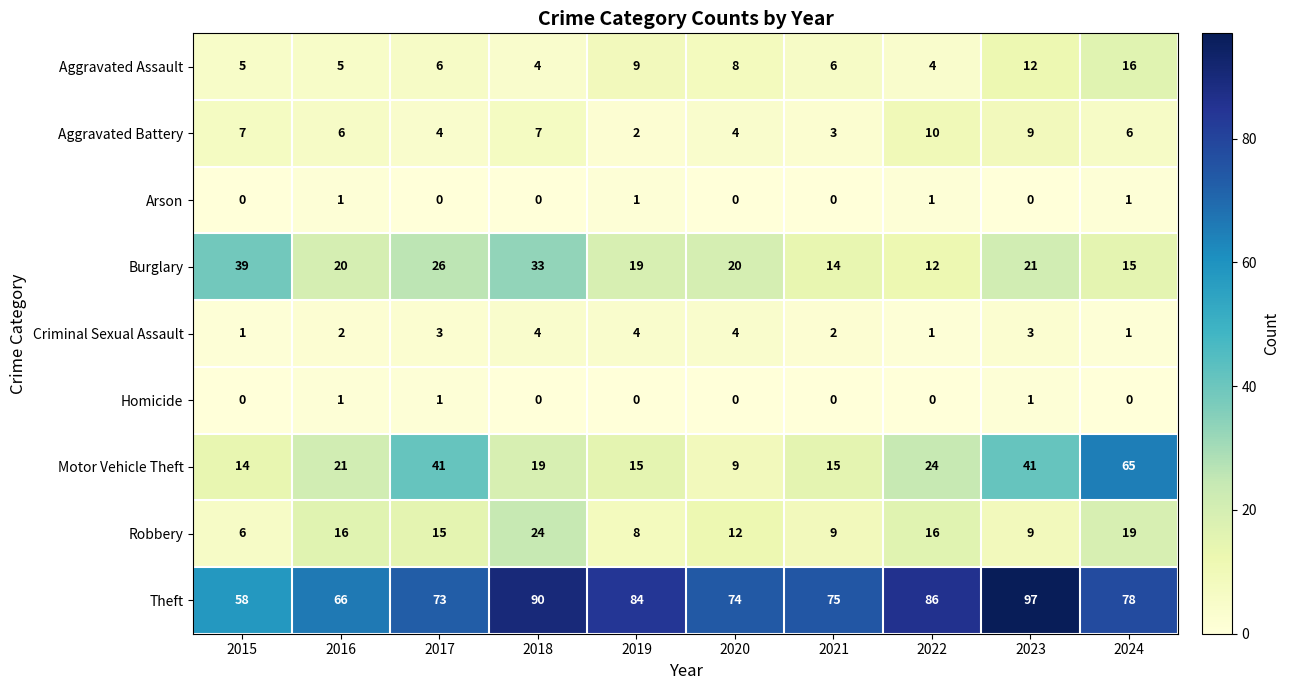

At which category does the chart reach its peak across all series?

2023